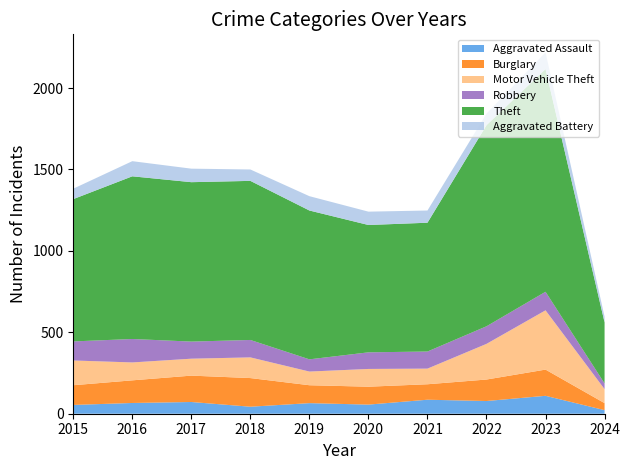

Reading right to left, what are all the values shown in this chart?

Aggravated Assault: 2024=22	2023=110	2022=78	2021=86	2020=56	2019=65	2018=43	2017=72	2016=66	2015=54
Burglary: 2024=43	2023=161	2022=132	2021=95	2020=110	2019=110	2018=176	2017=162	2016=139	2015=121
Motor Vehicle Theft: 2024=86	2023=364	2022=219	2021=96	2020=109	2019=84	2018=127	2017=104	2016=110	2015=152
Robbery: 2024=35	2023=114	2022=108	2021=105	2020=102	2019=75	2018=107	2017=105	2016=144	2015=117
Theft: 2024=375	2023=1368	2022=1235	2021=791	2020=782	2019=914	2018=977	2017=979	2016=999	2015=874
Aggravated Battery: 2024=35	2023=102	2022=71	2021=75	2020=82	2019=88	2018=70	2017=83	2016=93	2015=64